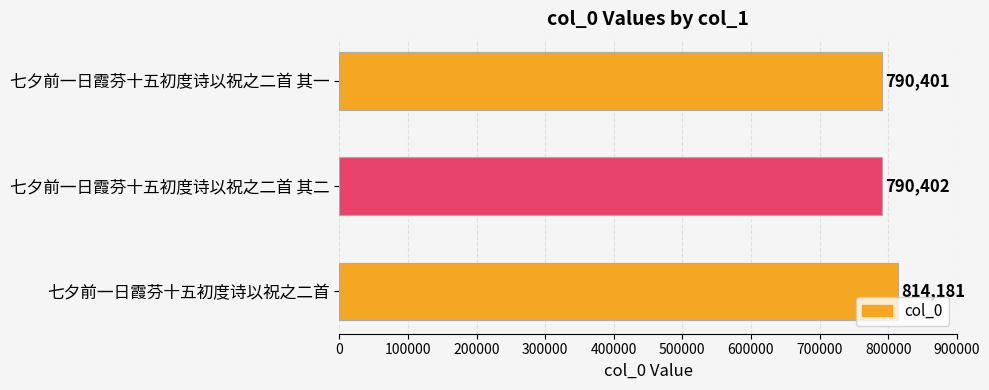

What is the average value?

798328